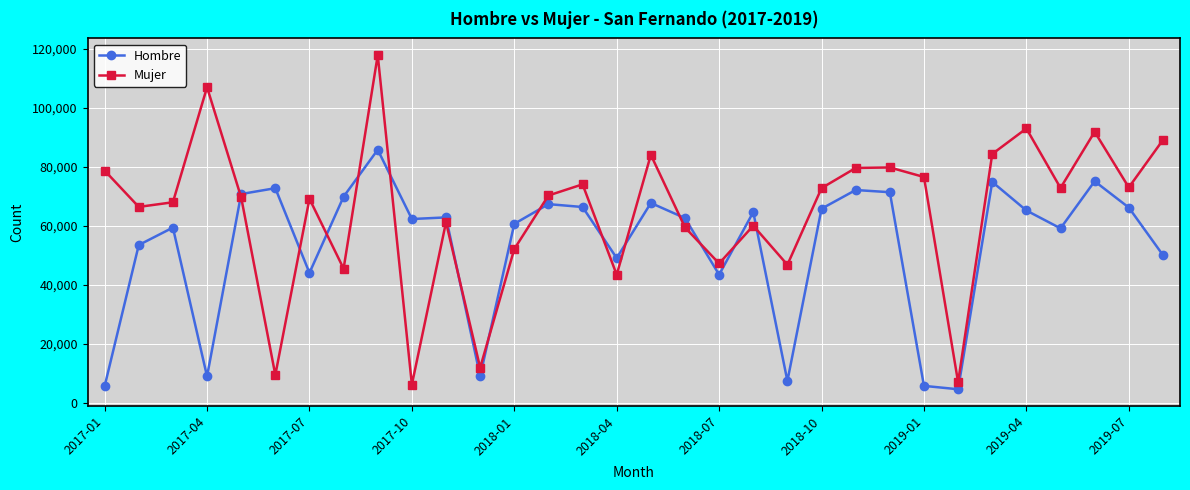

How many data points in Mujer are less than 70347?

16